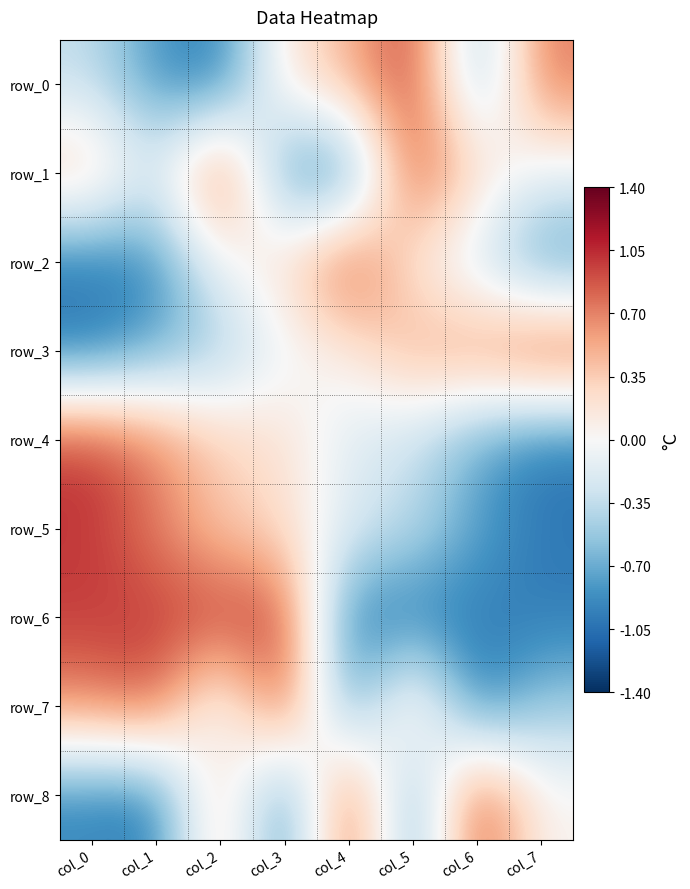

Rank the categories by row_6 value from lowest to highest.

col_4, col_5, col_6, col_7, col_0, col_1, col_2, col_3